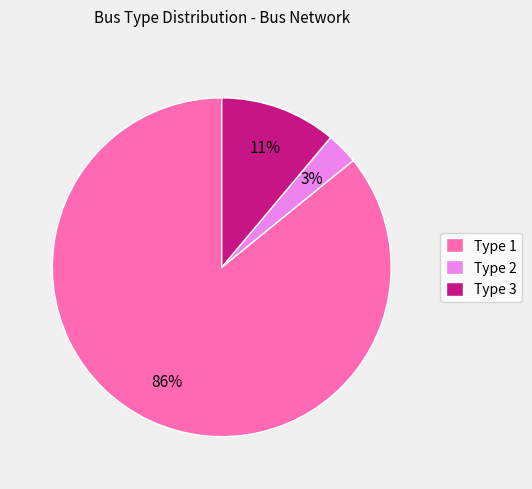

To the nearest percent, what percentage of the pie is Type 3?

11%